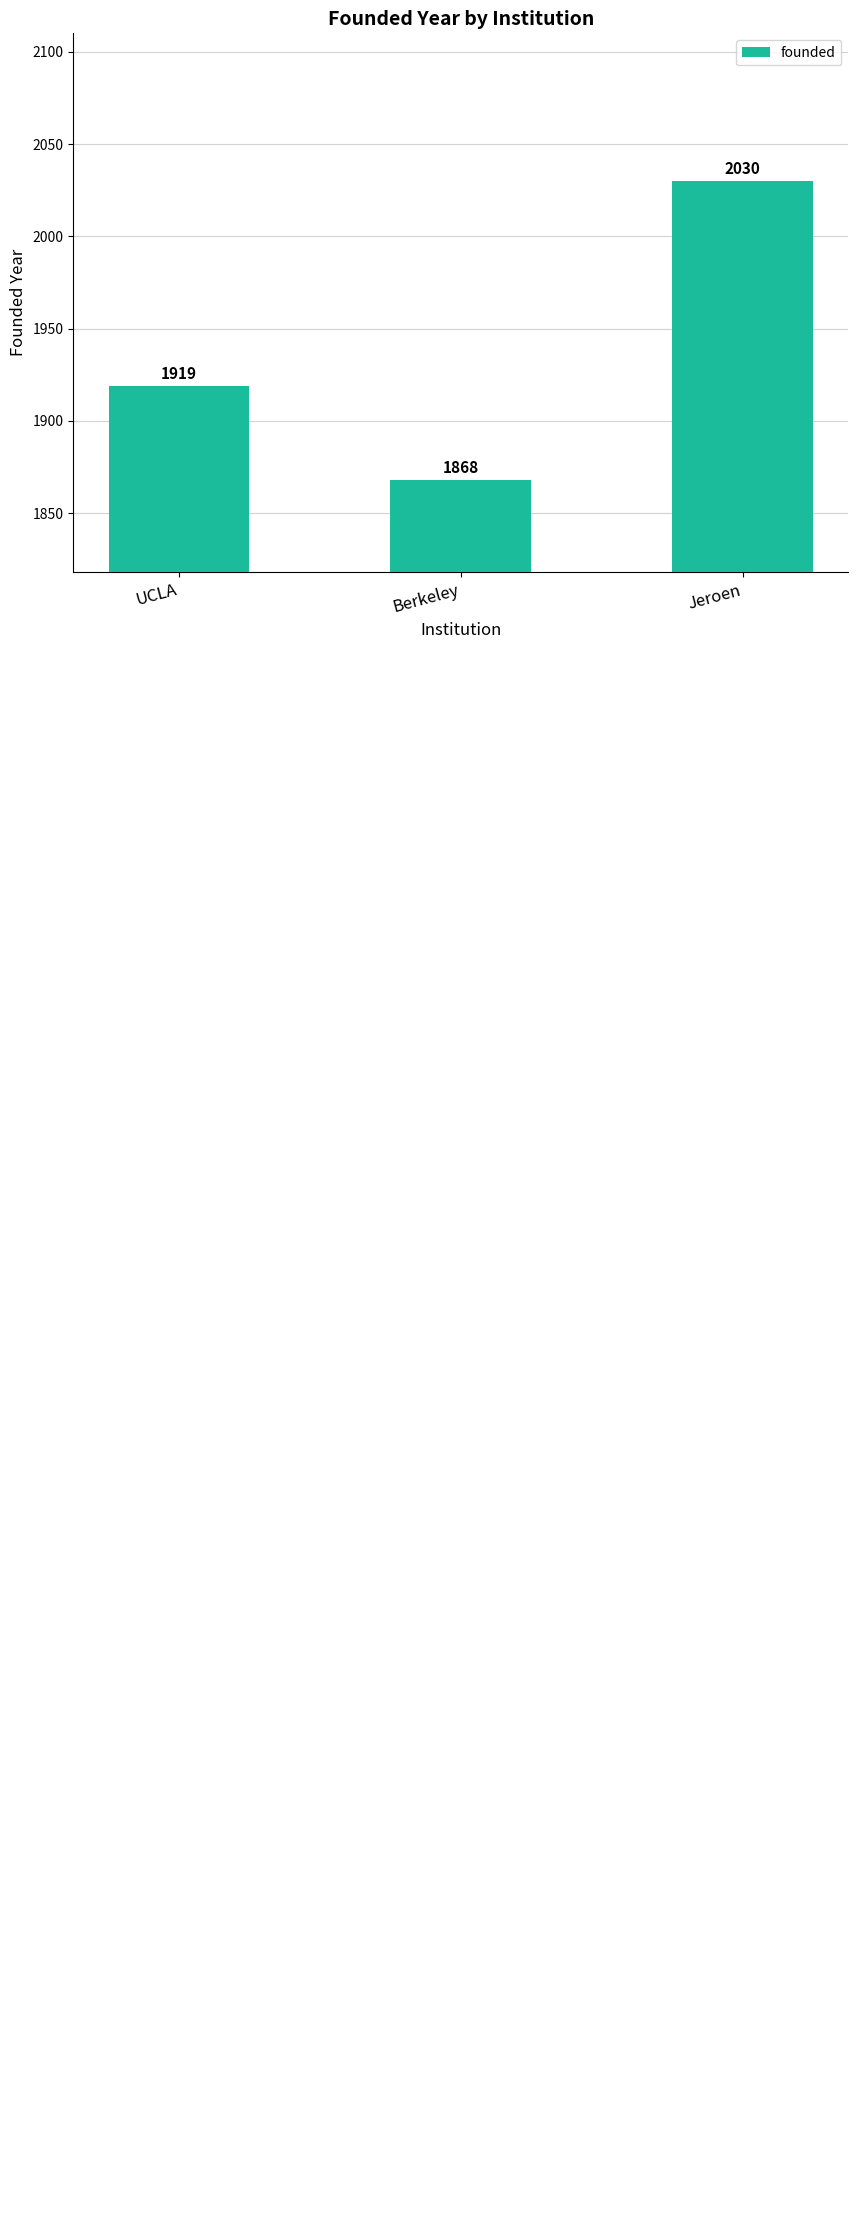

True or false: the data shows 769 at UCLA.

False